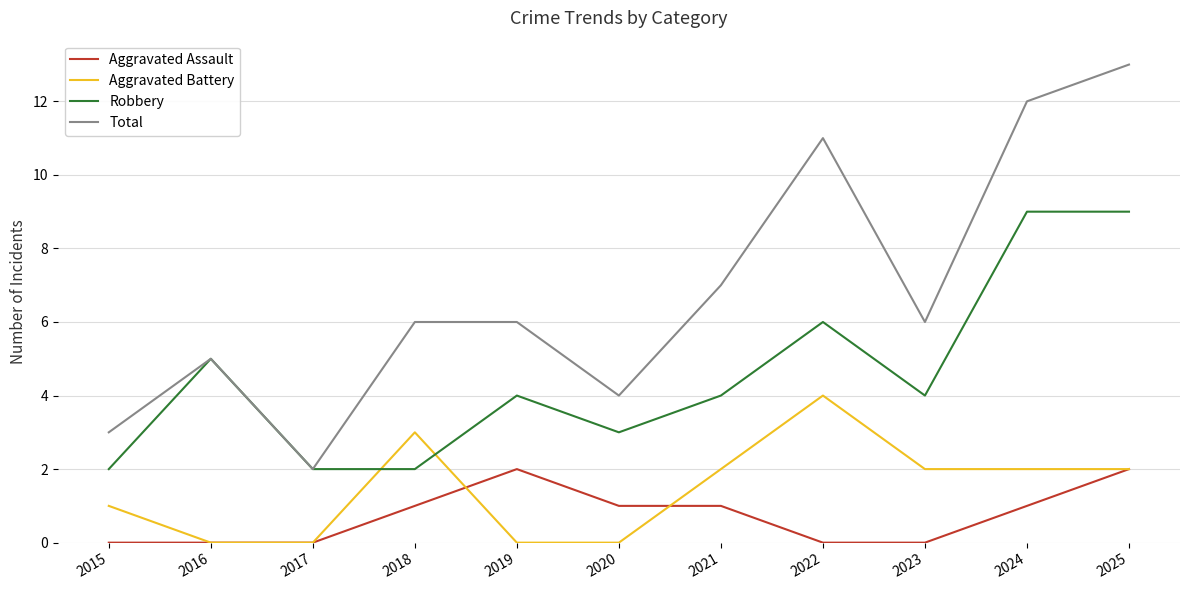

What is the lowest value of the Total series?

2